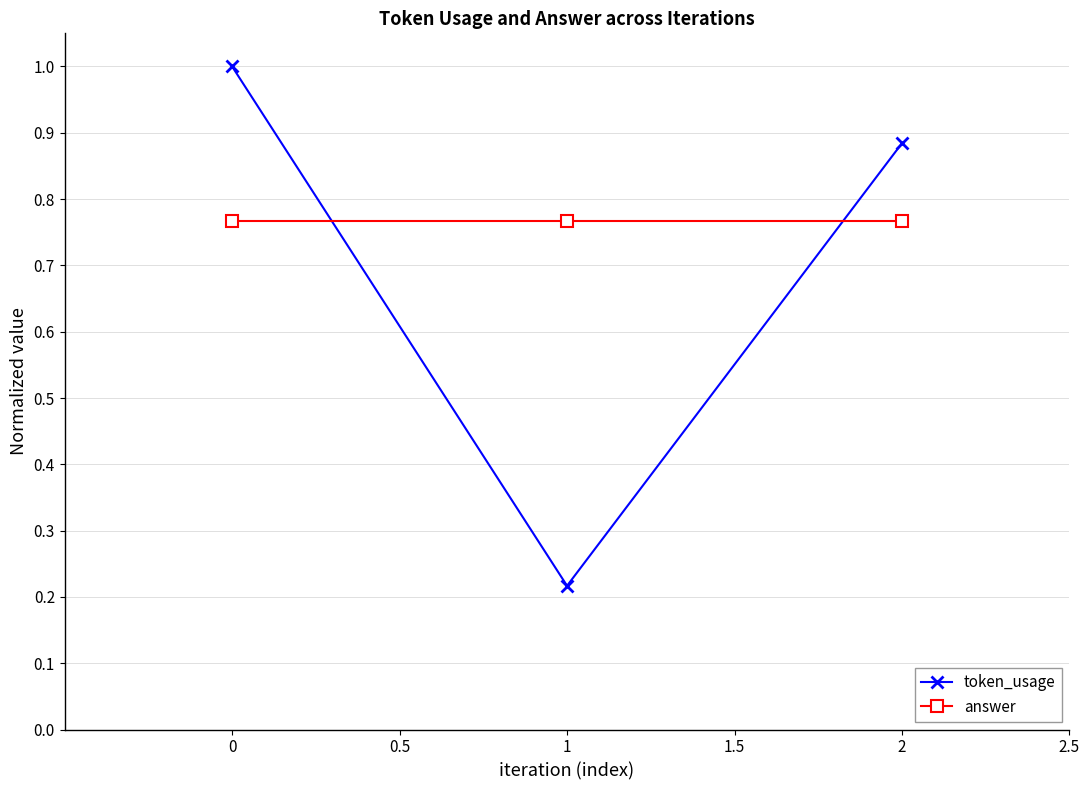

Rank the series at 1 from lowest to highest value.

token_usage, answer